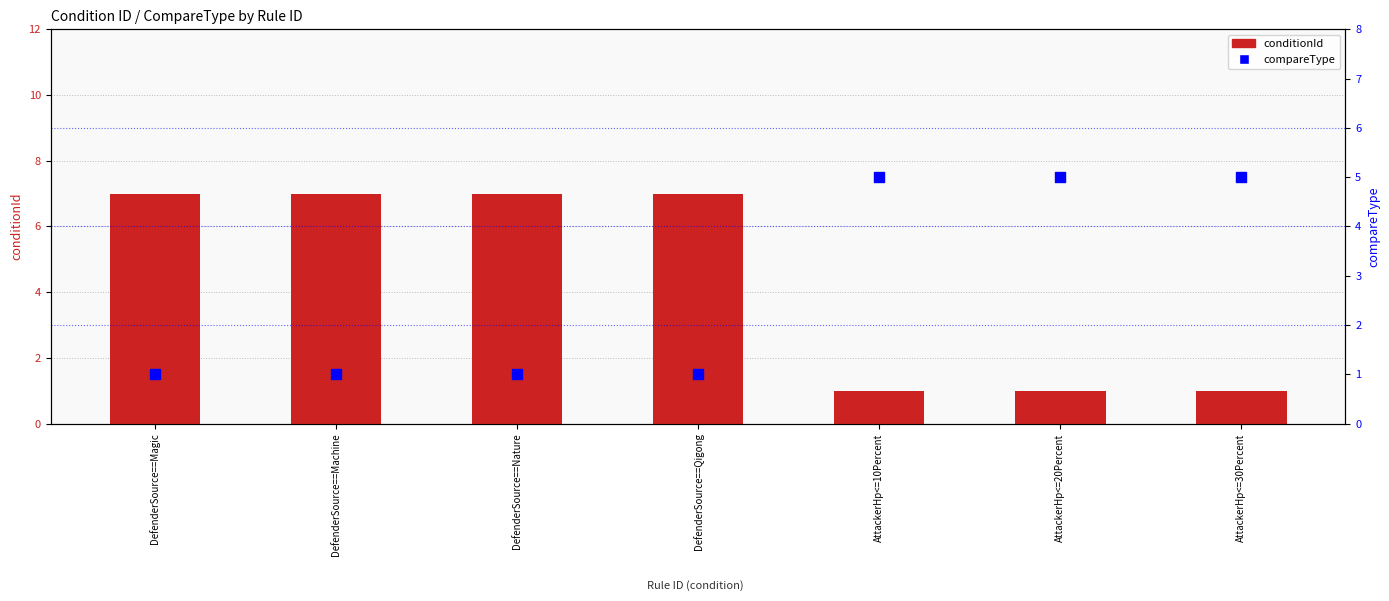

At which category is the sum across all series the highest?

DefenderSource==Magic